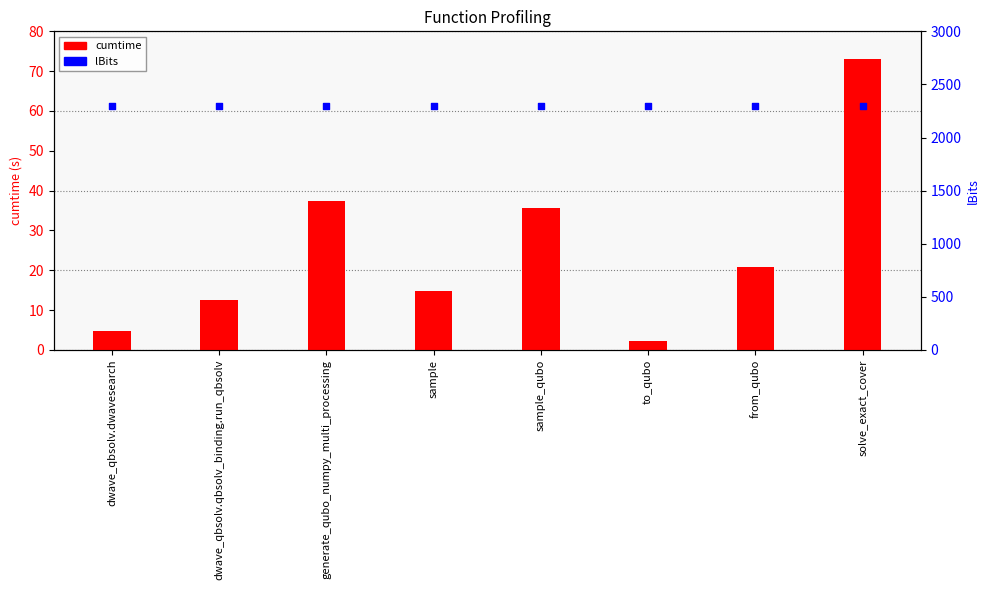

What are all the series names shown in the legend?

cumtime, lBits